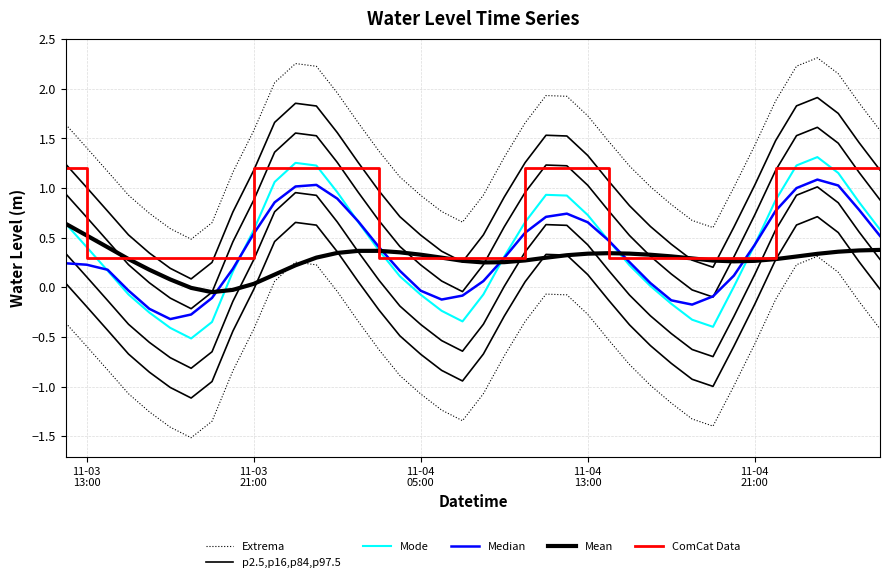

Is it true that p2.5,p16,p84,p97.5 equals 0.3 at 11-04
21:00?

True